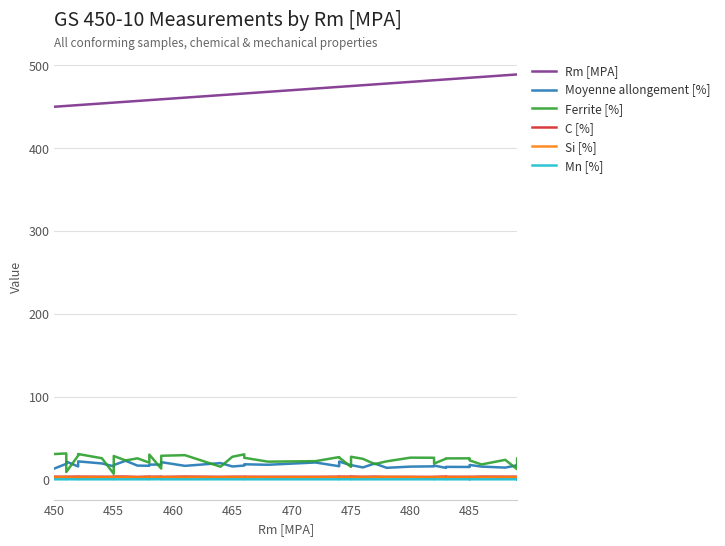

True or false: Moyenne allongement [%] and Mn [%] intersect in this chart.

False